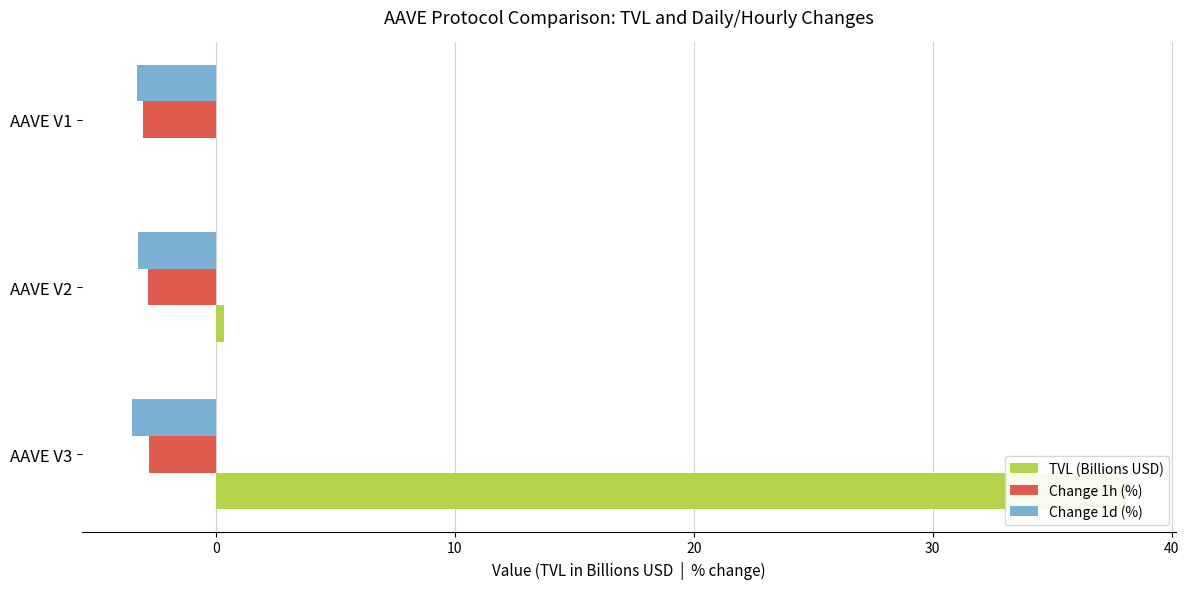

What is the lowest value of the Change 1d (%) series?

-3.5